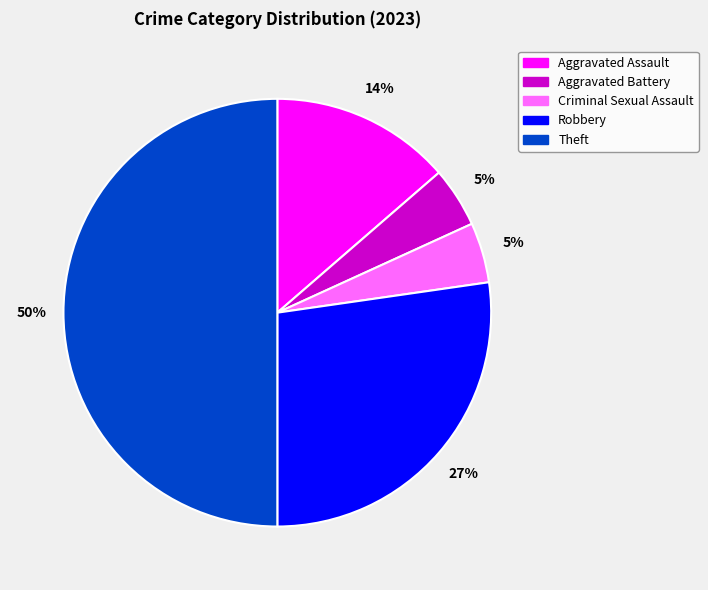

Is the sum of Robbery and Theft greater than half?

Yes